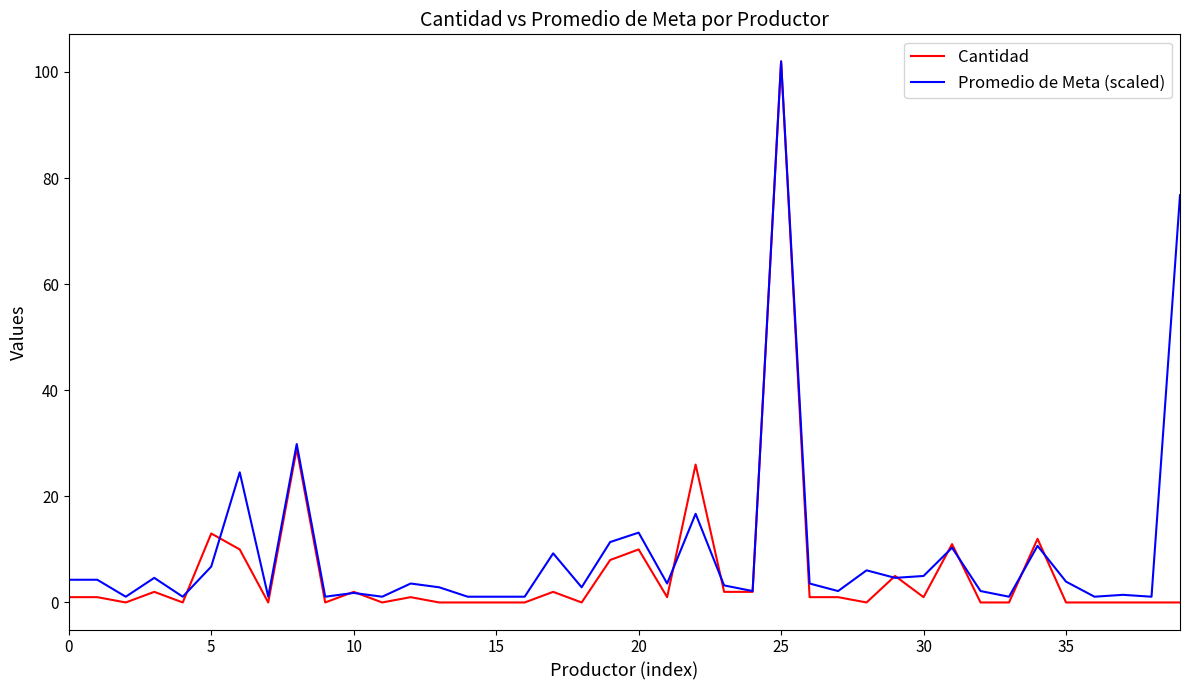

True or false: Promedio de Meta (scaled) has more than 0 interior local peaks.

True